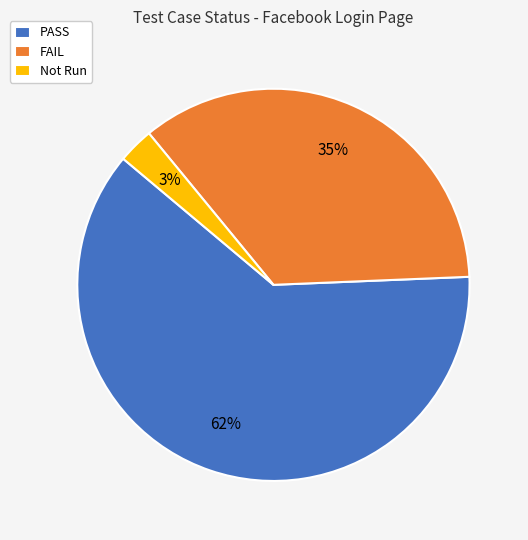

To the nearest percent, what is the combined percentage of PASS and Not Run?

65%